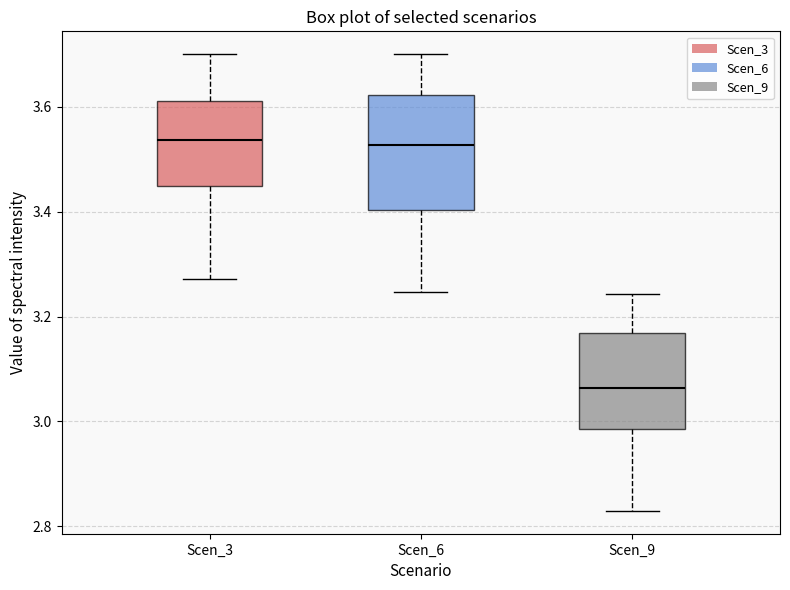

Which box is the tallest, from its lower edge to its upper edge?

Scen_6